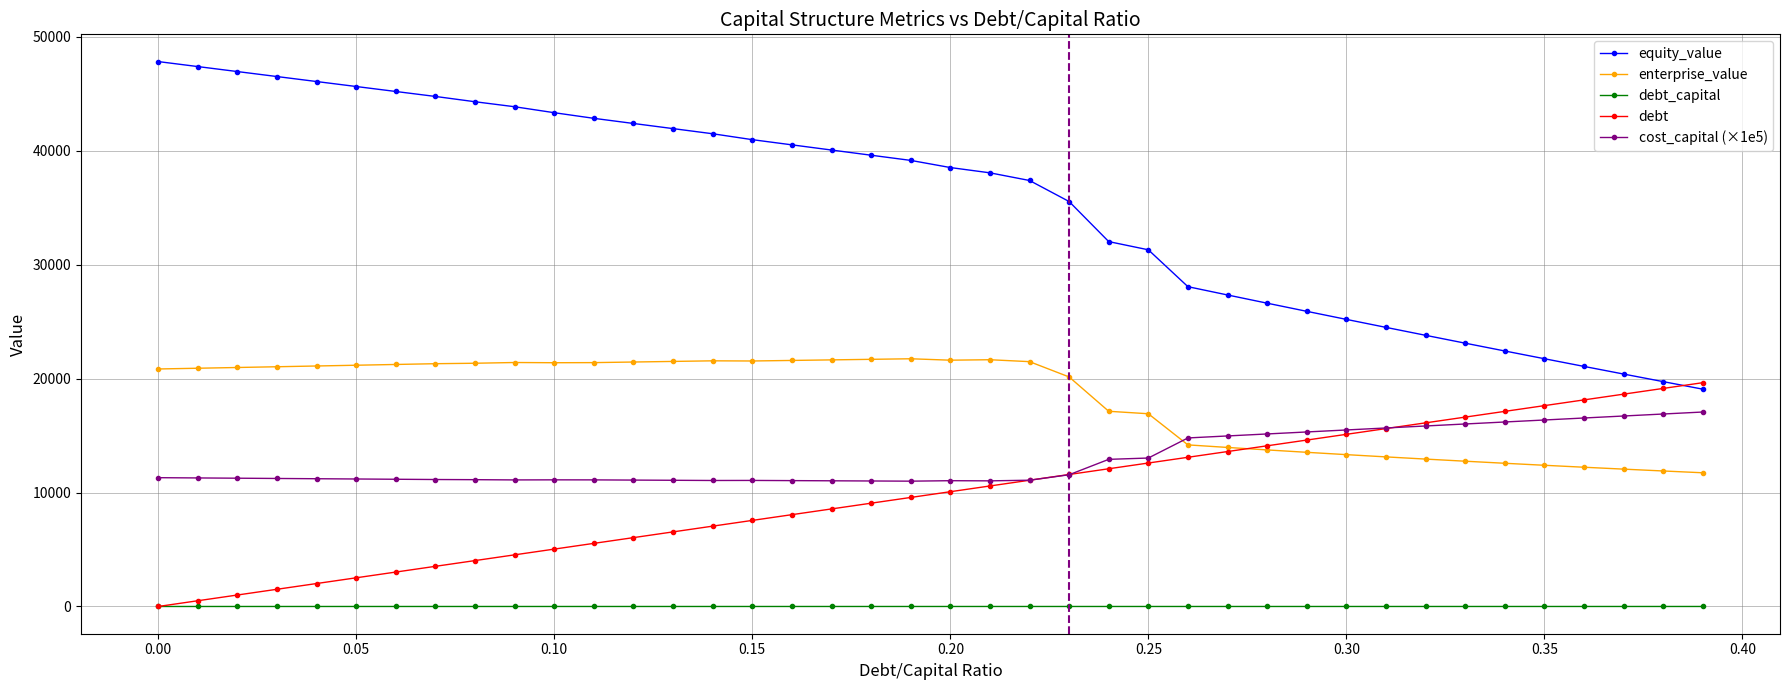

True or false: cost_capital has a value of 18925.3 at 0.15.

False